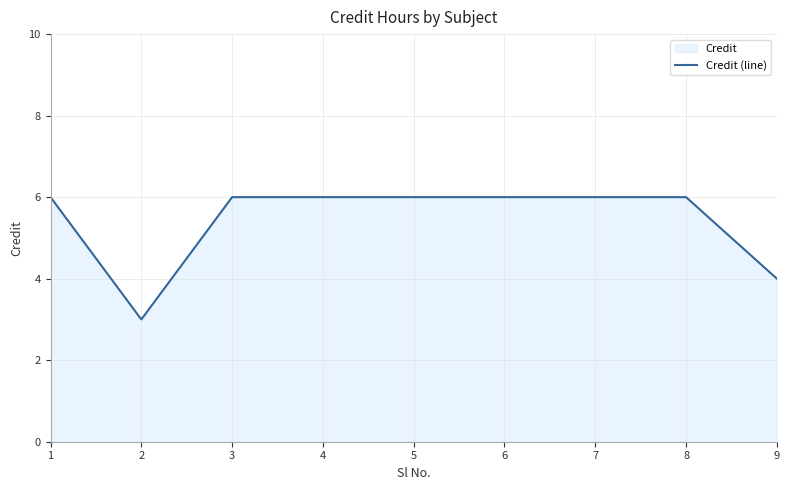

Which has a higher value, 6 or 8?

6